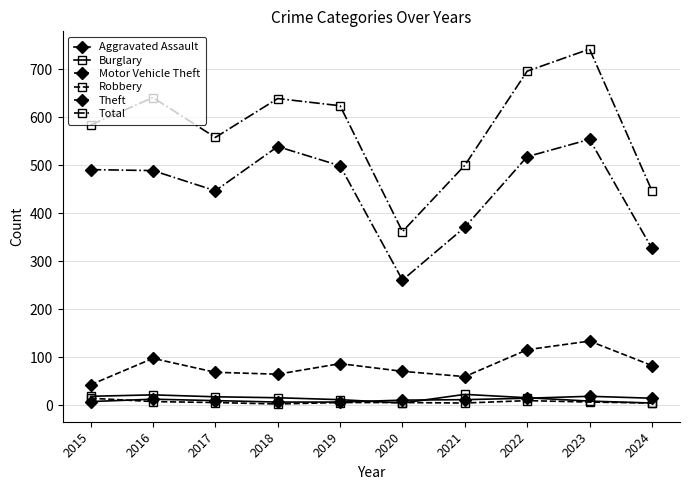

At which category is the sum across all series the highest?

2023